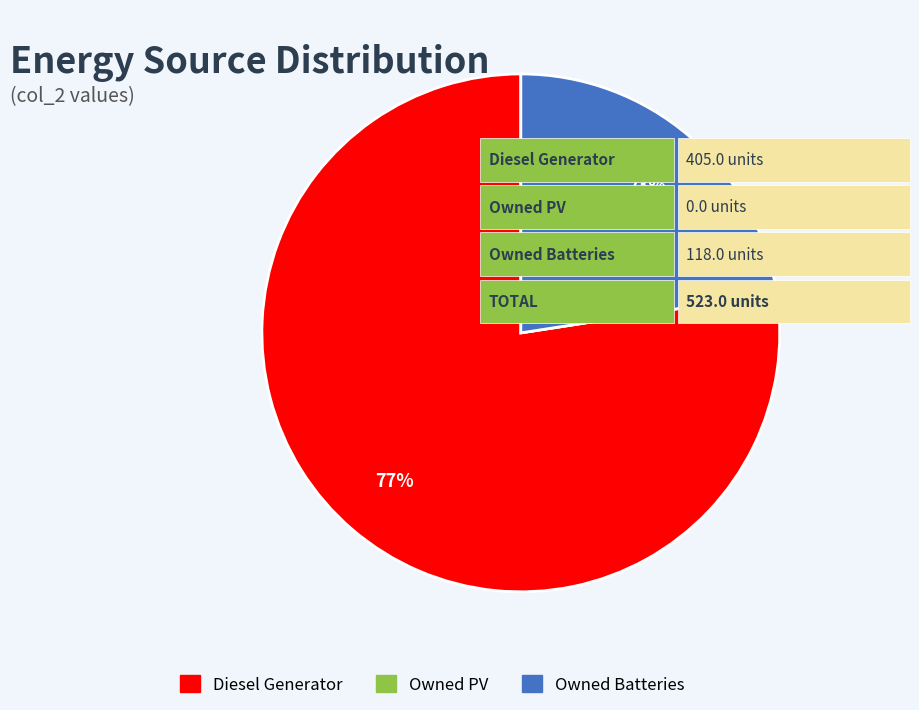

How many slices are in this pie chart?

3